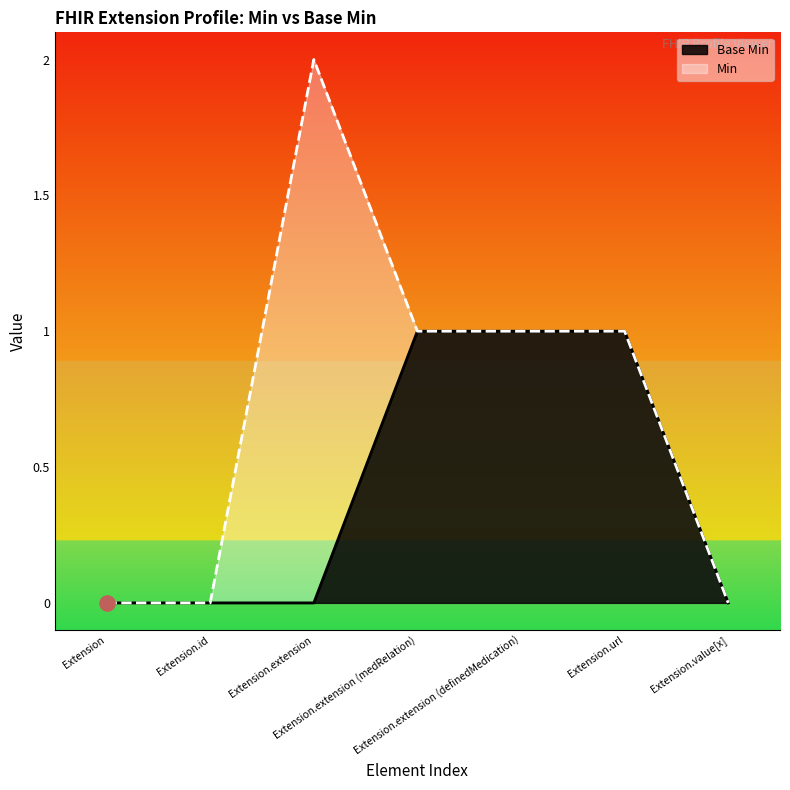

What is the change in value from Extension.id to Extension.extension (definedMedication)?

+1